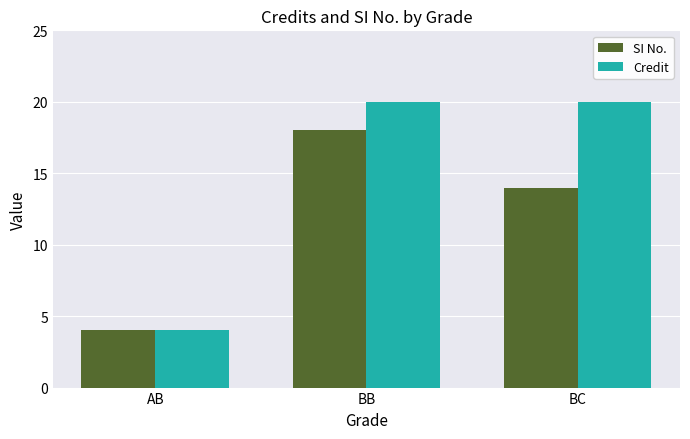

Read the SI No. value at BC.

14